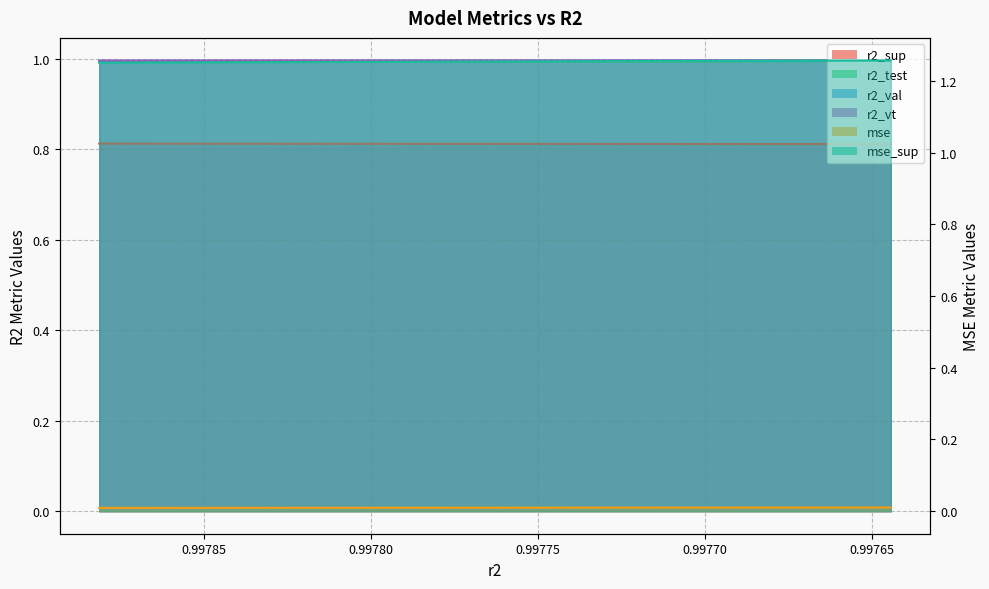

What is the lowest value of the r2_vt series?

1.0